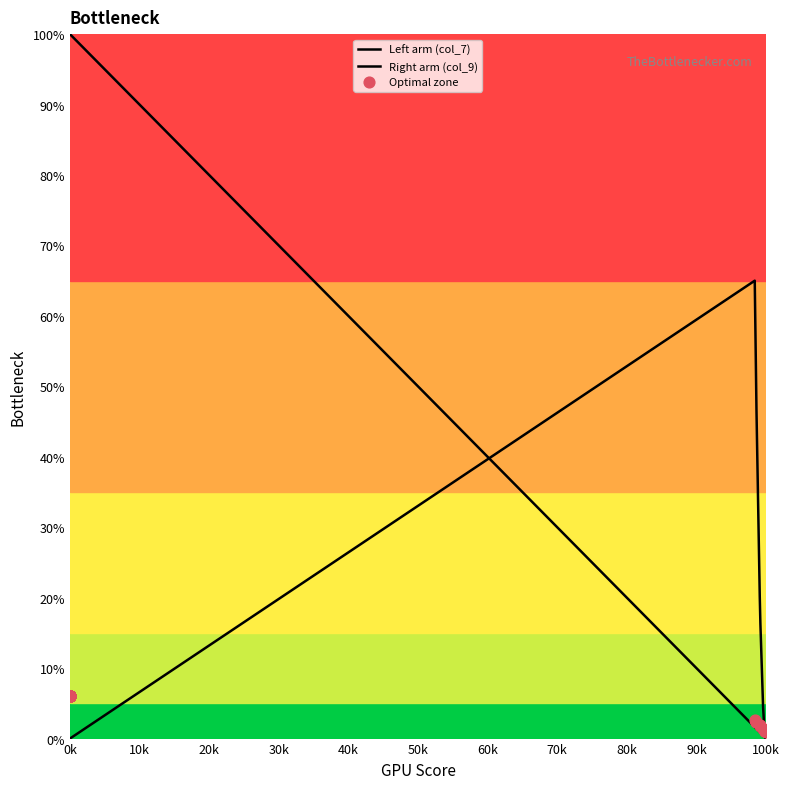

Which series reaches the maximum Y coordinate?

Left arm (col_7)